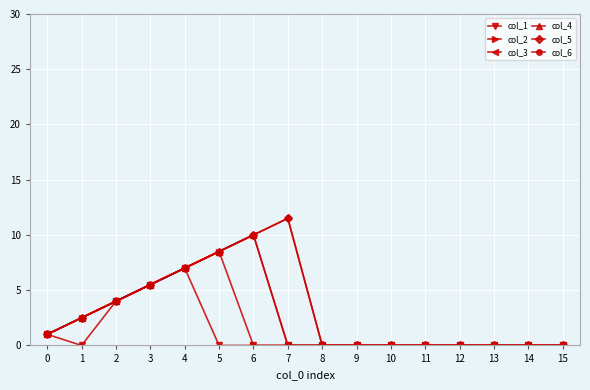

Where is the first local maximum for col_4?

6